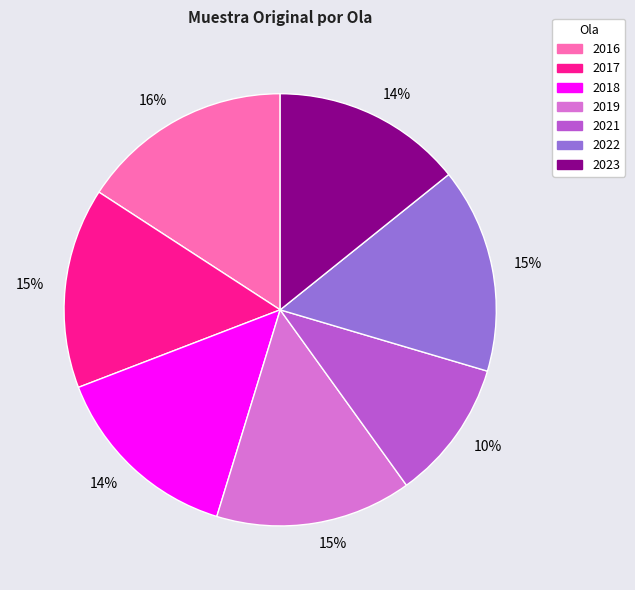

To the nearest percent, what percentage of the pie is 2016?

16%